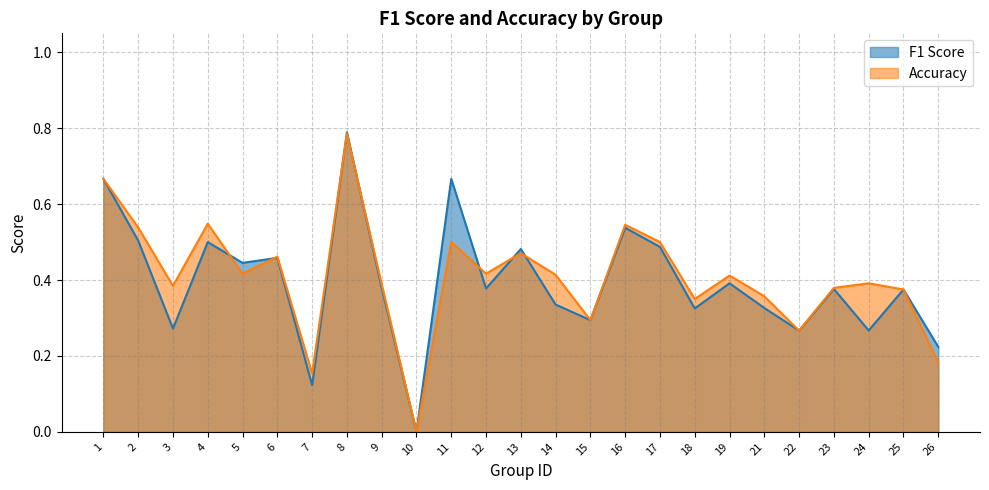

The F1 Score series shows 0.3 at 14. True or false?

True